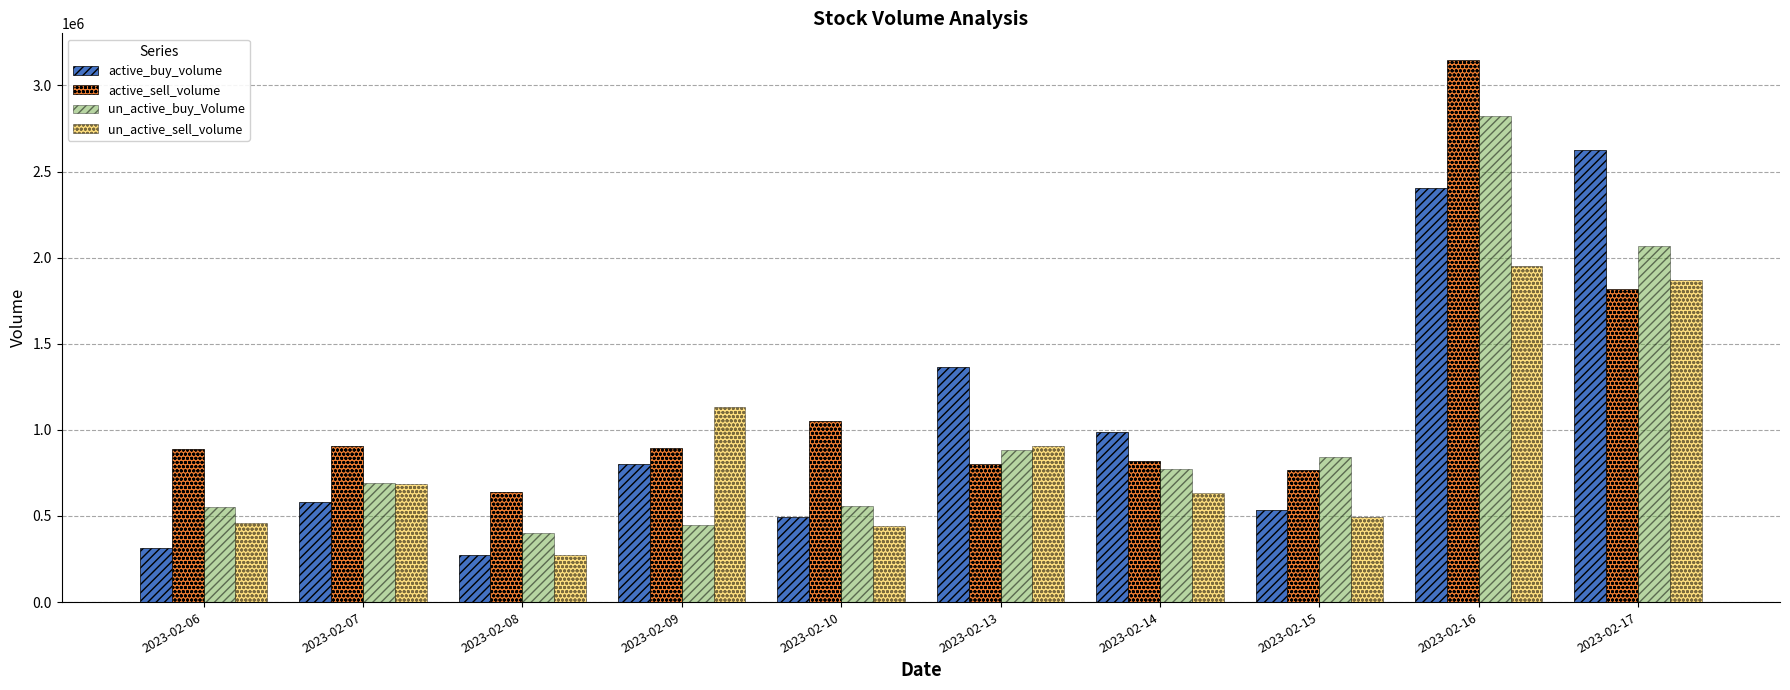

Are the bars horizontal?

No